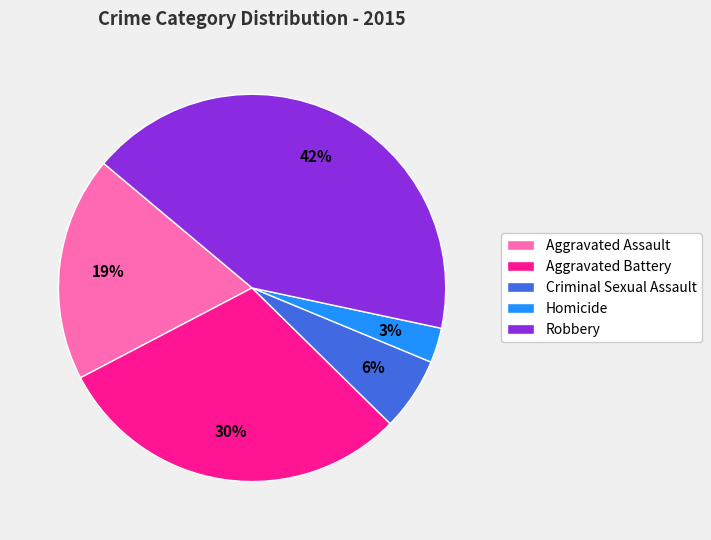

How many slices are in this pie chart?

5